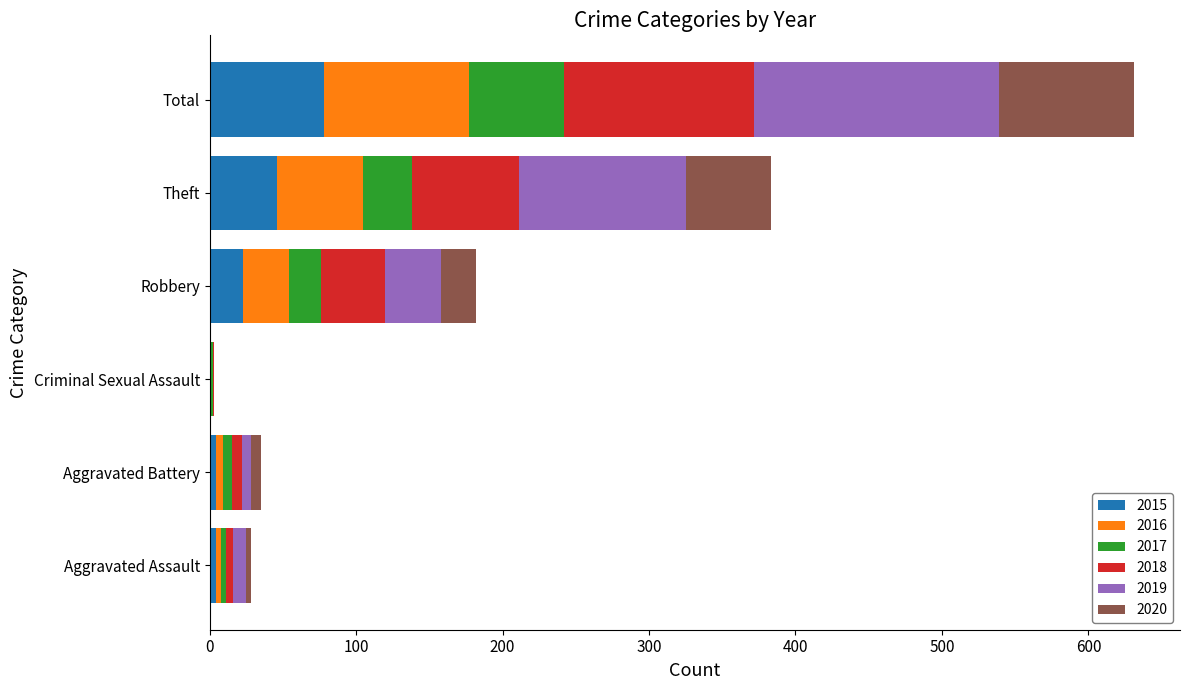

What is the total value across all series at Criminal Sexual Assault?

3